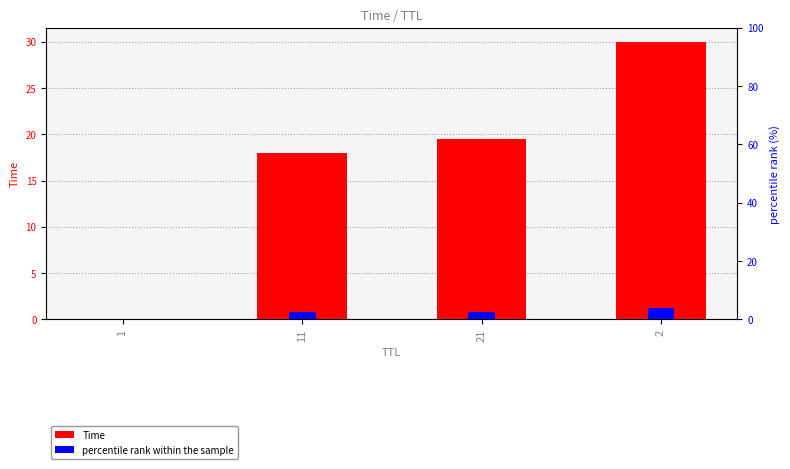

Rank the series by their average value, from highest to lowest.

Time, percentile rank within the sample